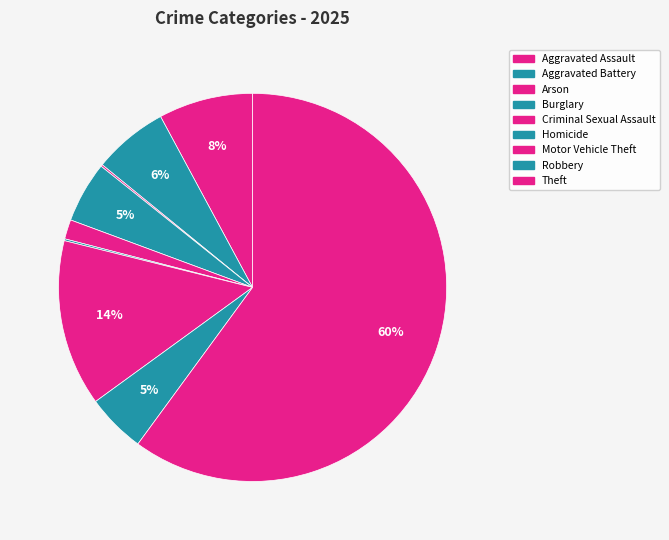

What percentage is the Aggravated Assault slice, to the nearest percent?

8%